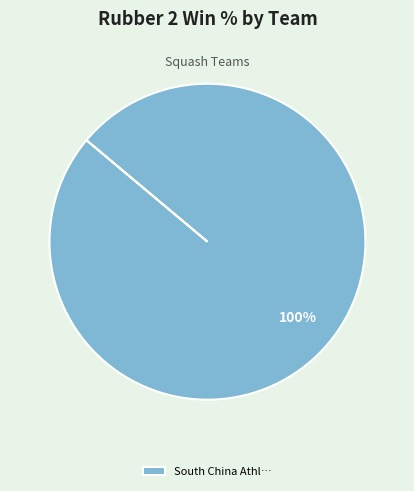

What percentage is the South China Athl… slice, to the nearest percent?

100%